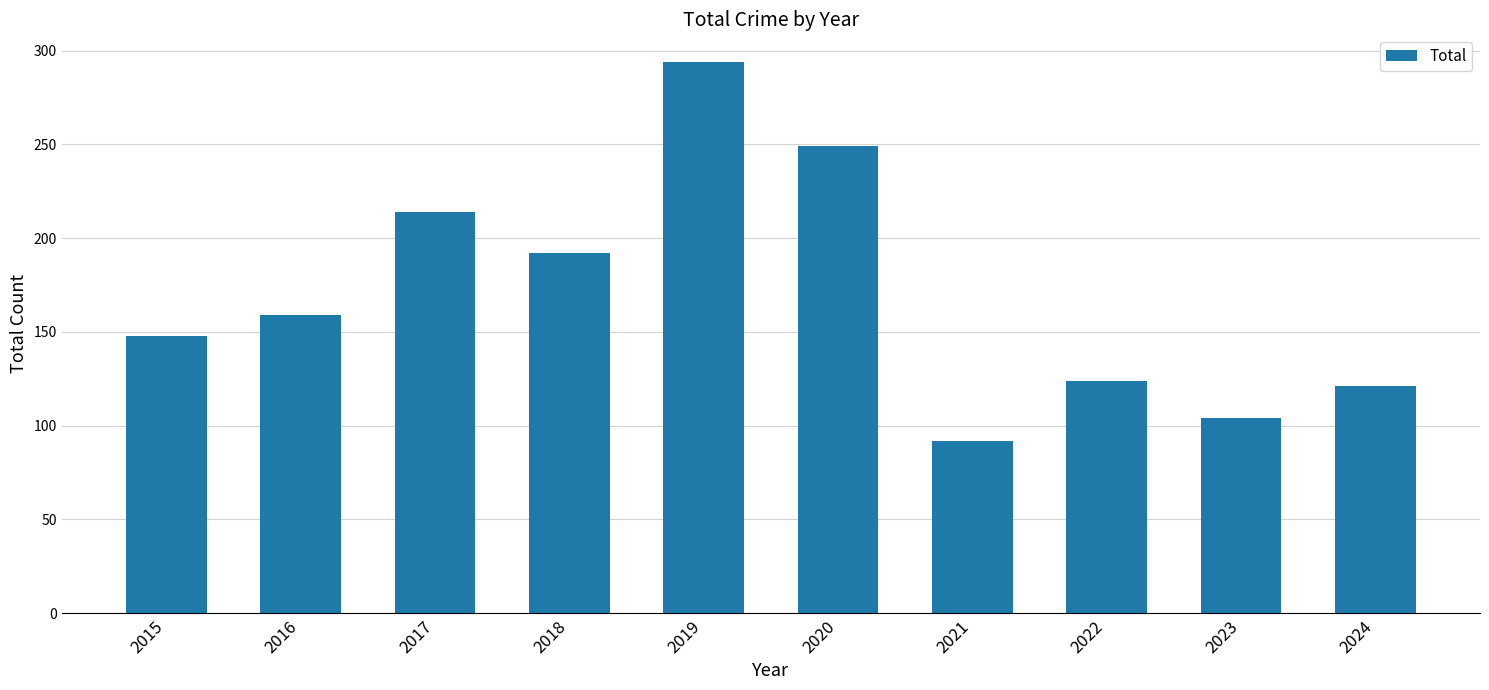

How many bars are there in total?

10